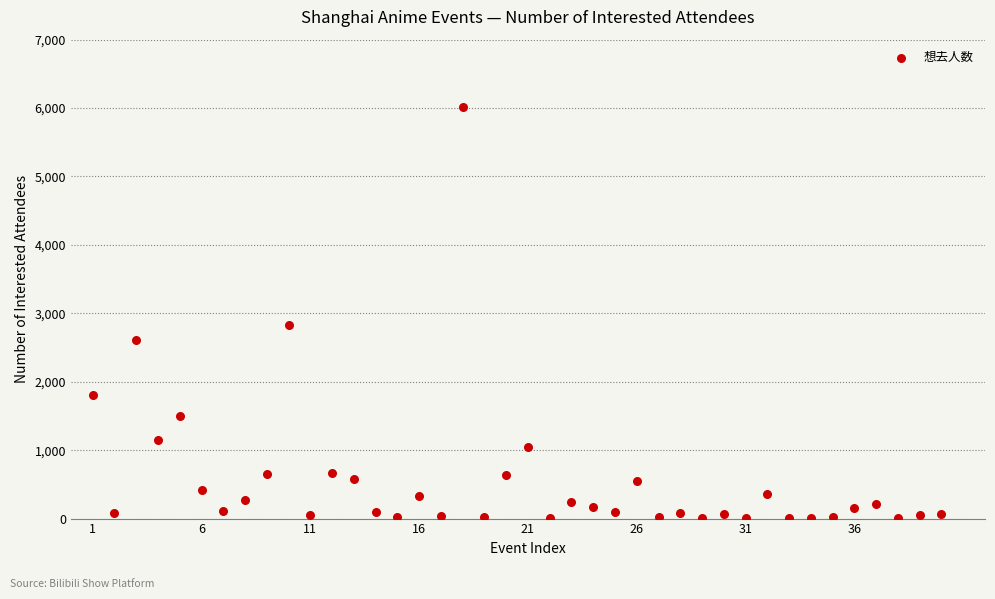

What Y value in the scatter plot is closest to 3007?

2835